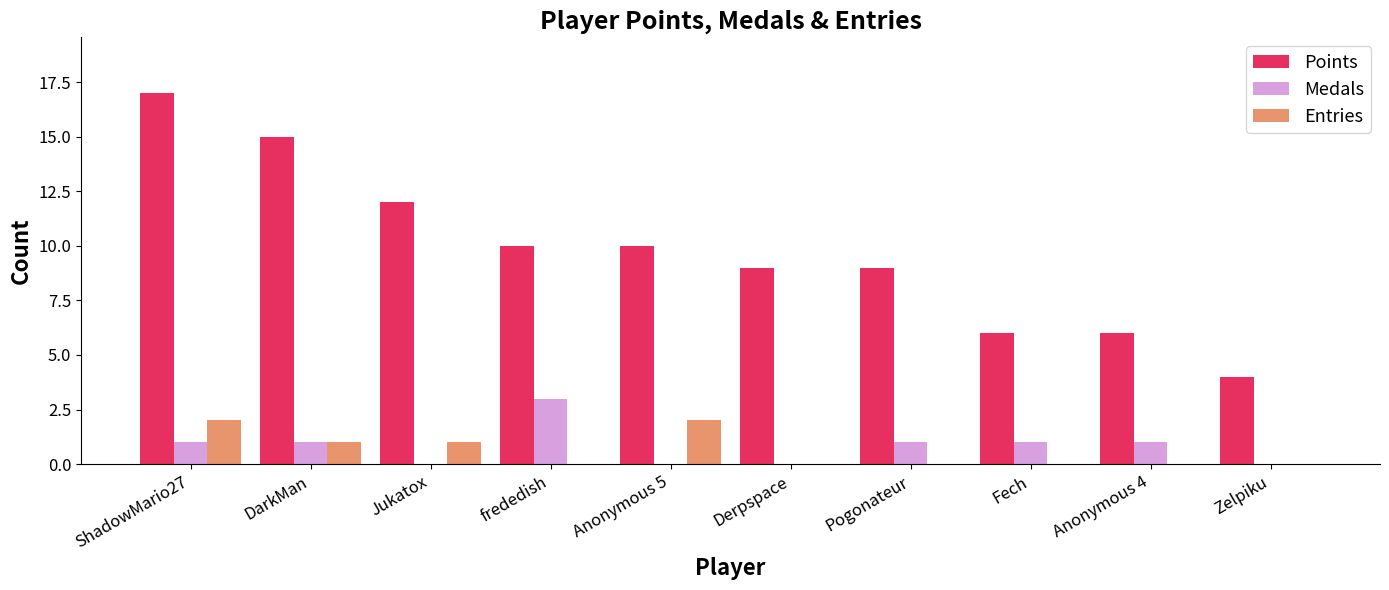

Which label corresponds to the largest value in the chart?

ShadowMario27